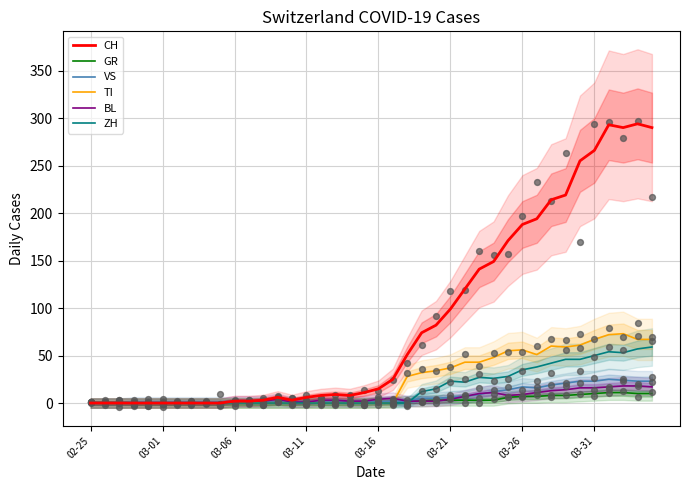

What is the total value across all series at 33?

367